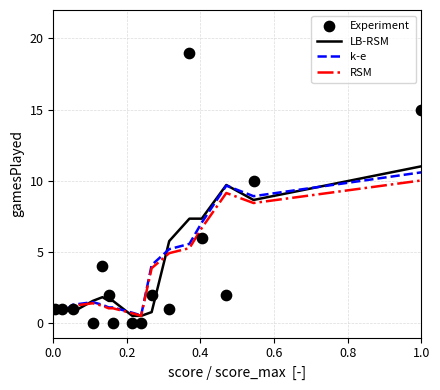

What is the maximum value for RSM?

10.0